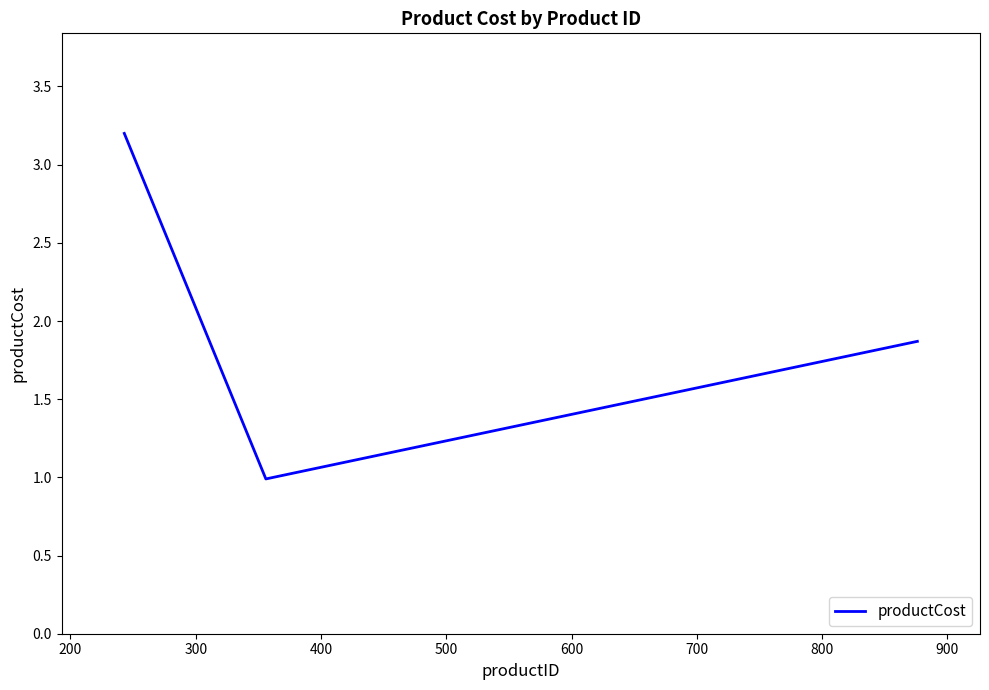

What is the difference between the maximum and second lowest values?

1.3